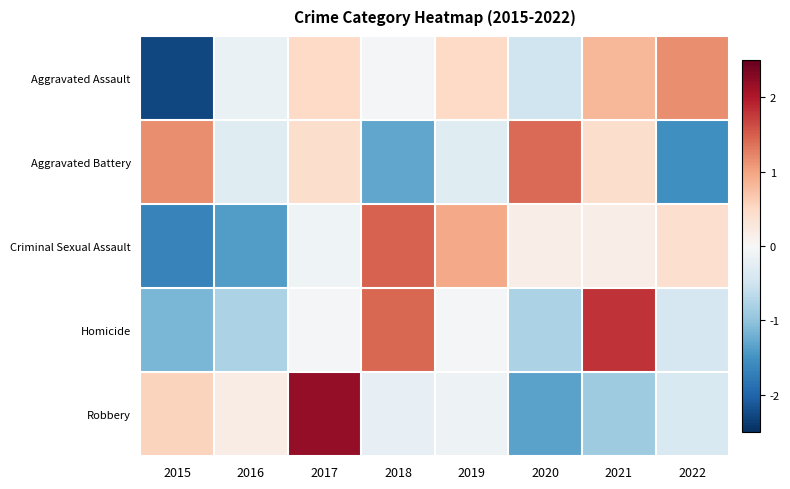

Which series has the largest total across all categories?

Criminal Sexual Assault